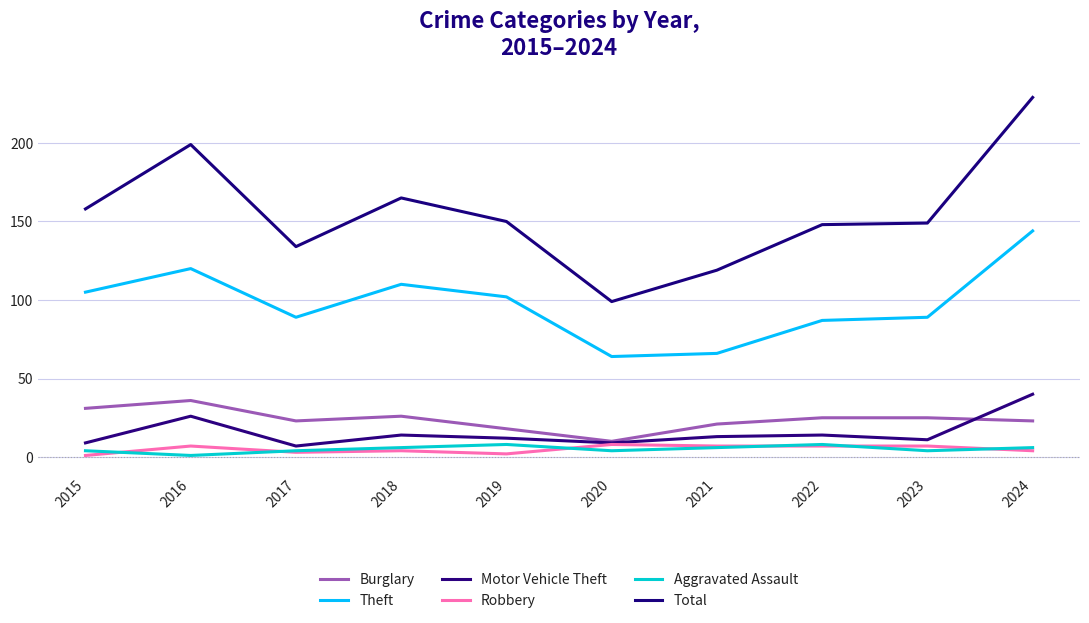

What are all the series names shown in the legend?

Burglary, Theft, Motor Vehicle Theft, Robbery, Aggravated Assault, Total